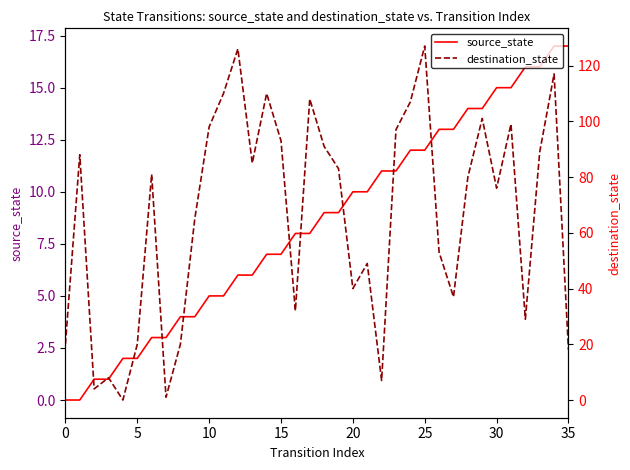

What is the sum of the source_state values at 19 and 20?

19